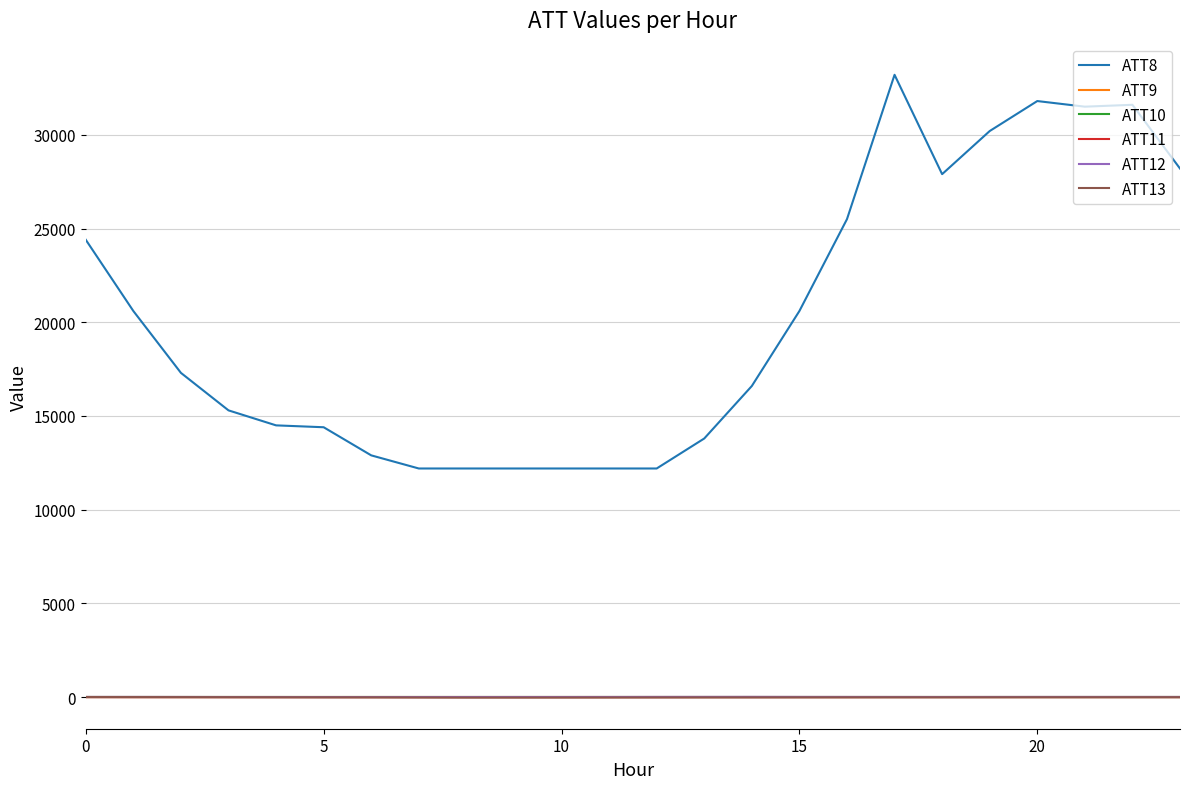

Does the chart display data point markers on the line(s)?

No